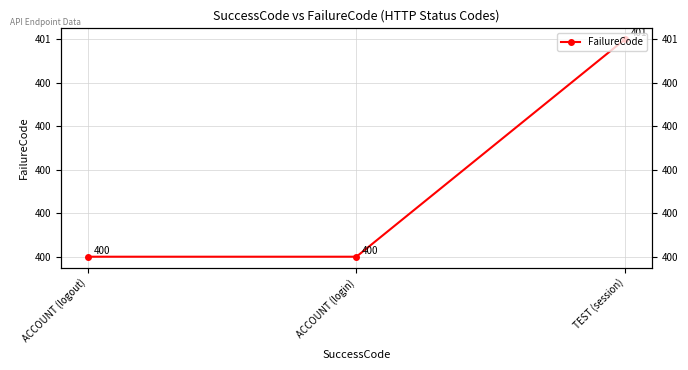

Rank the categories by value from highest to lowest.

TEST (session), ACCOUNT (logout), ACCOUNT (login)